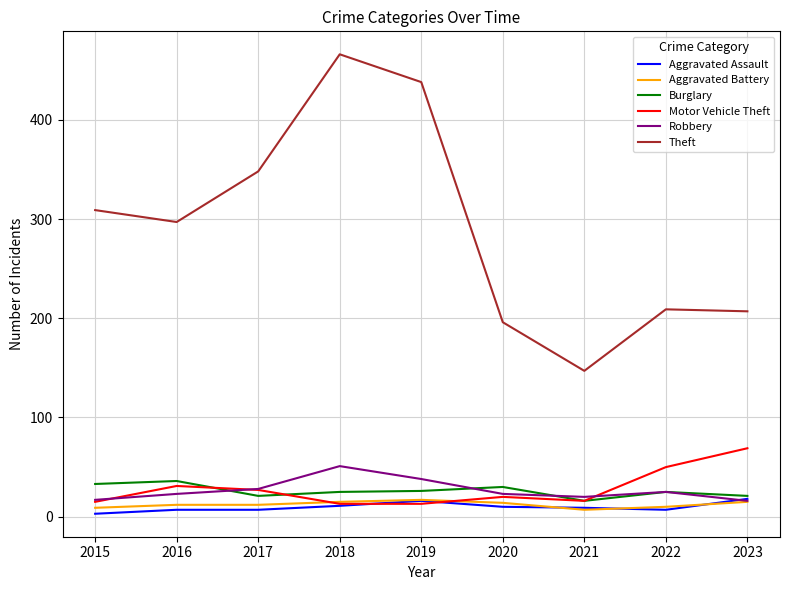

Is the value of Aggravated Battery at 2017 greater than the value of Theft at 2016?

No